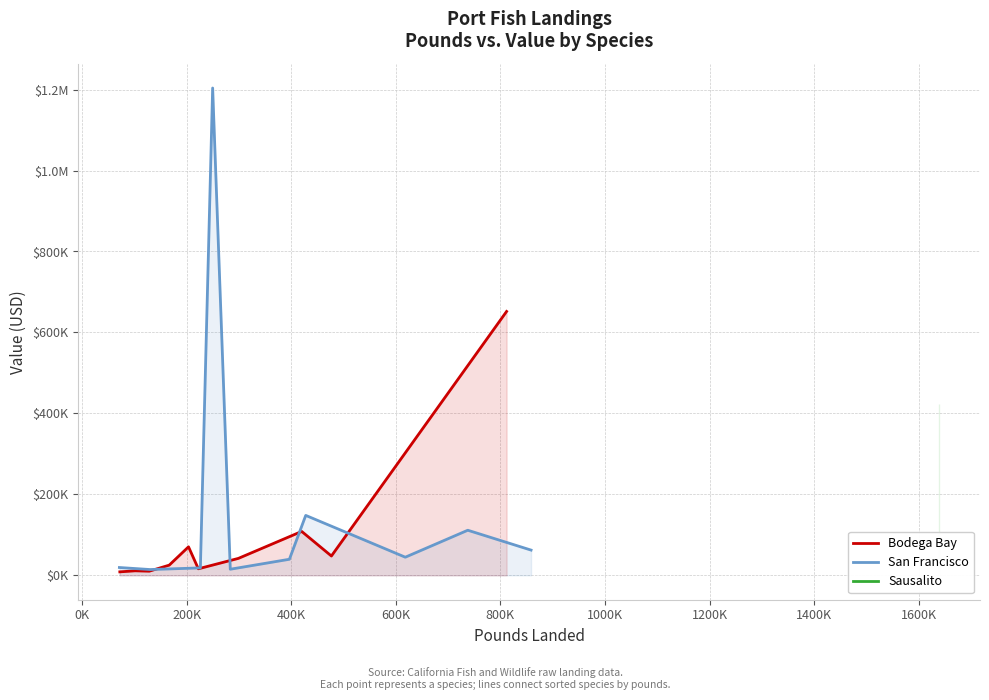

List the series in order of their peak value, lowest first.

Bodega Bay, San Francisco